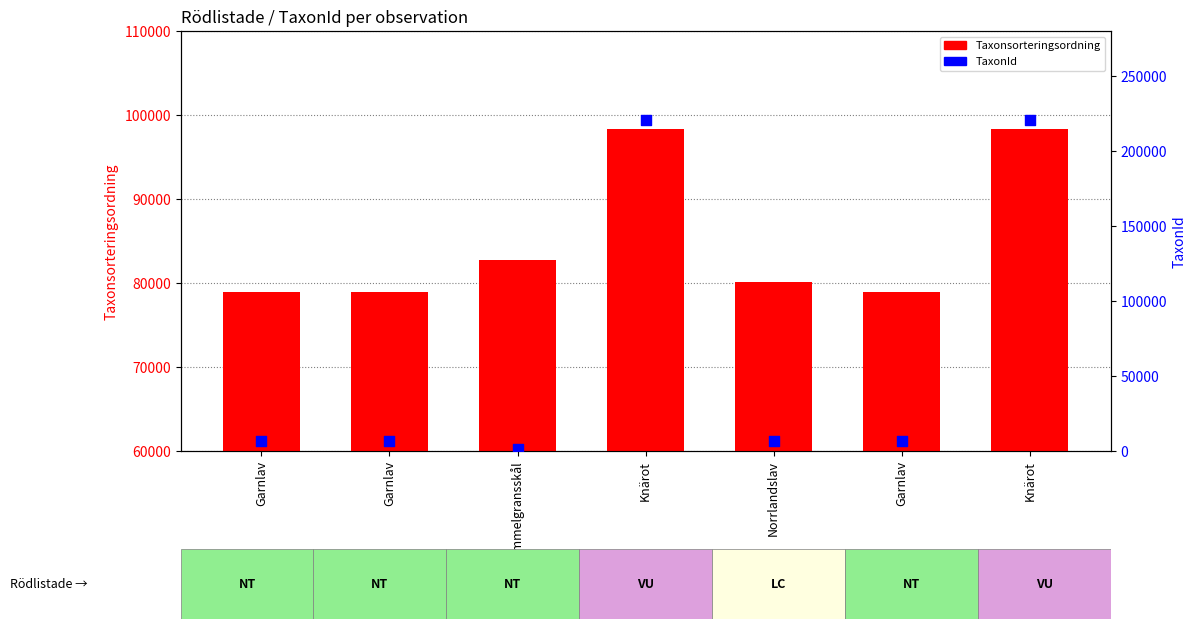

At which category is the sum across all series the highest?

Knärot